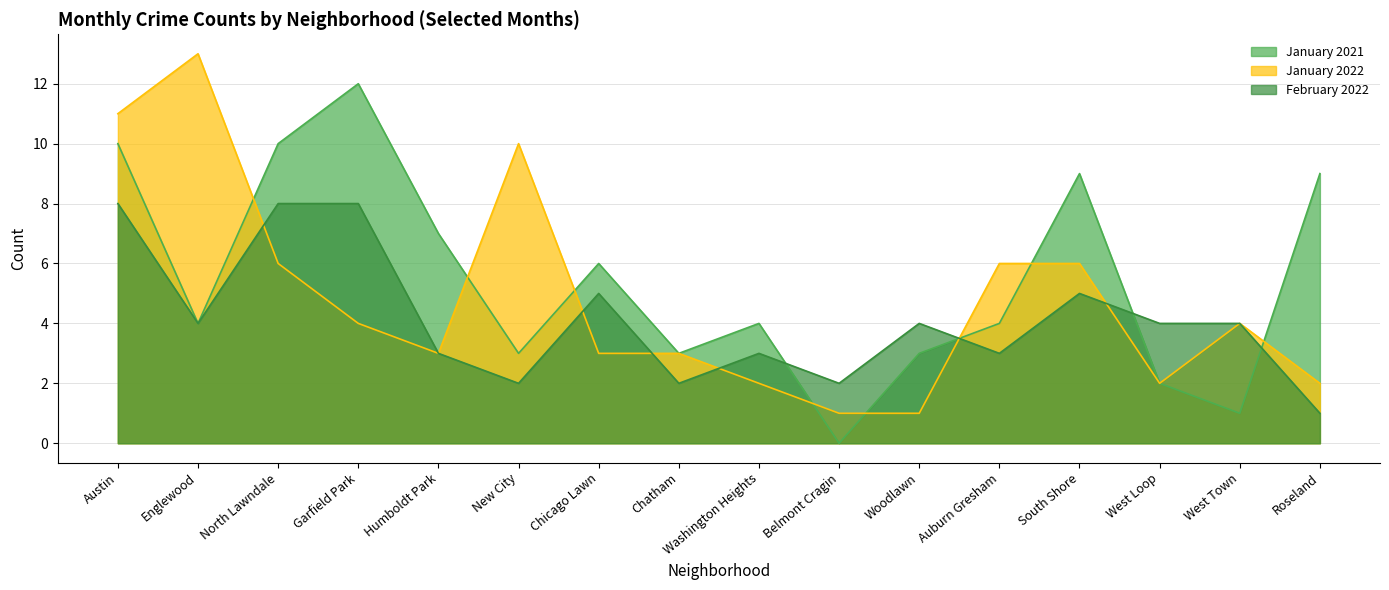

Which series changed the most between South Shore and West Loop?

January 2021